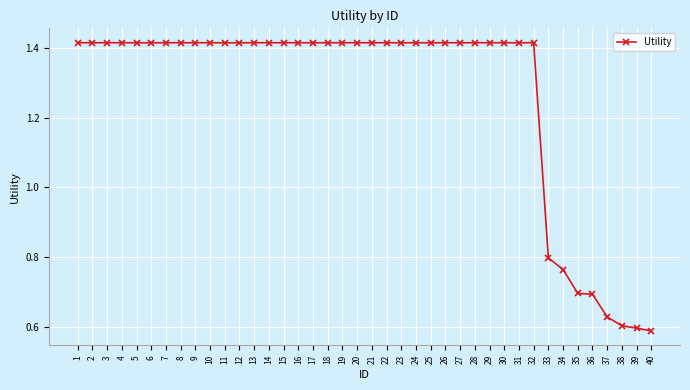

Where does the data first go above 1?

1